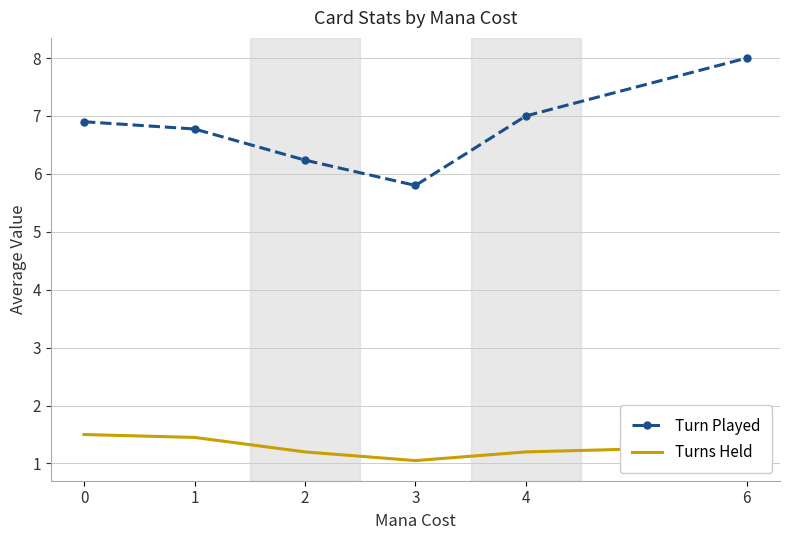

What is the spread (max minus min) of values at 1?

5.3